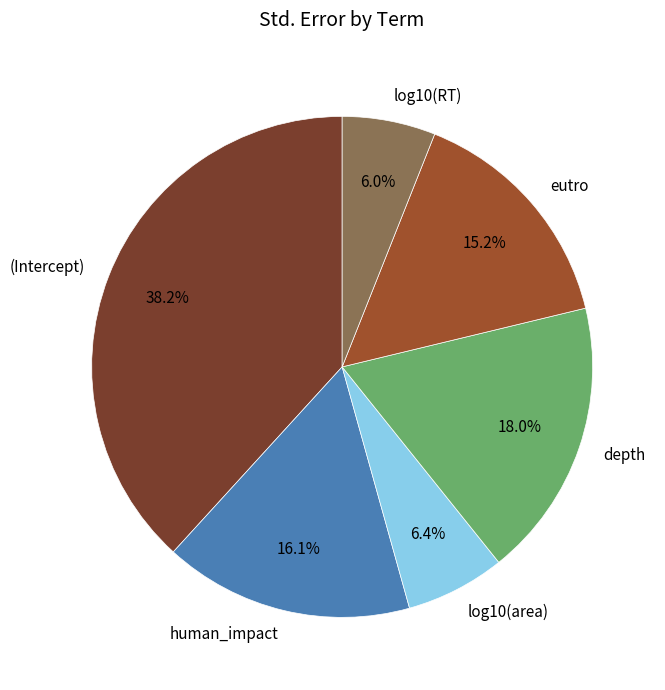

Is there any slice that represents more than half of the pie?

No